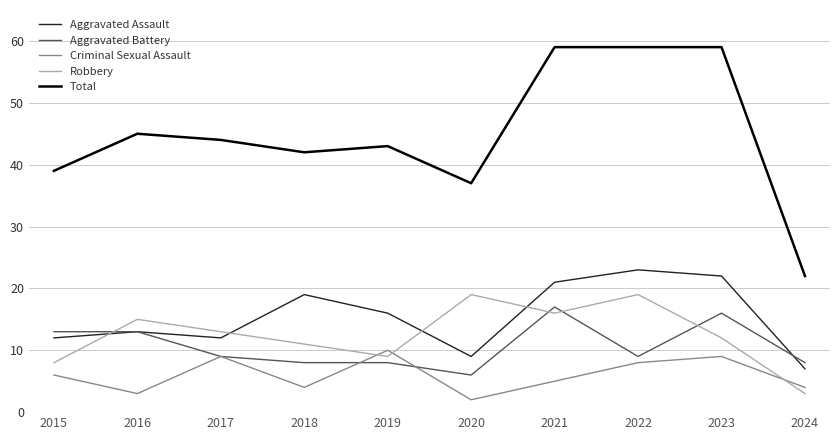

Which label corresponds to the smallest value in the chart?

2020